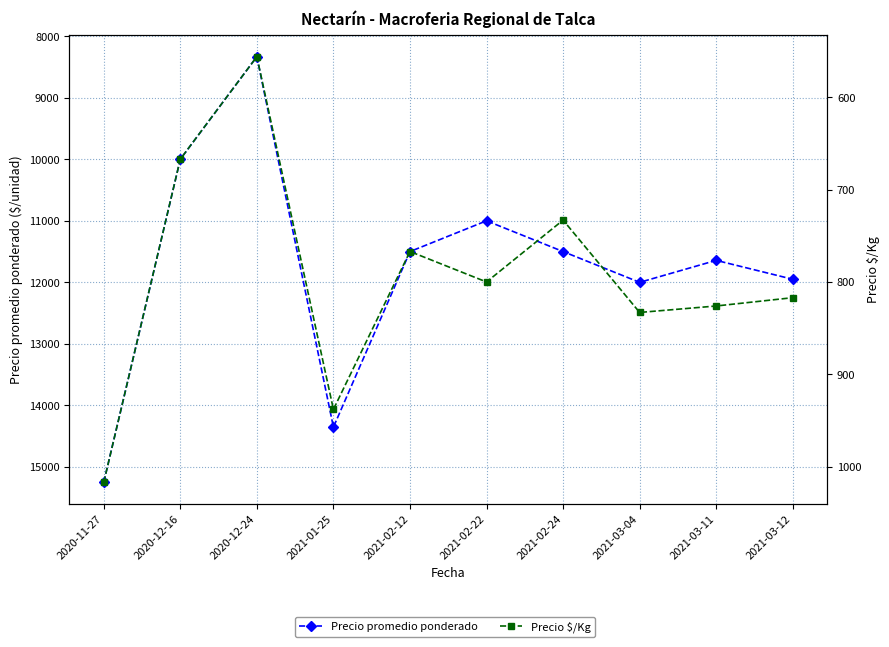

Reading right to left, transcribe all the data shown in this chart.

Precio promedio ponderado: 2021-03-12=11950	2021-03-11=11643	2021-03-04=12000	2021-02-24=11500	2021-02-22=11000	2021-02-12=11500	2021-01-25=14353	2020-12-24=8333	2020-12-16=10000	2020-11-27=15250
Precio $/Kg: 2021-03-12=817	2021-03-11=826	2021-03-04=833	2021-02-24=733	2021-02-22=800	2021-02-12=767	2021-01-25=938	2020-12-24=556	2020-12-16=667	2020-11-27=1017